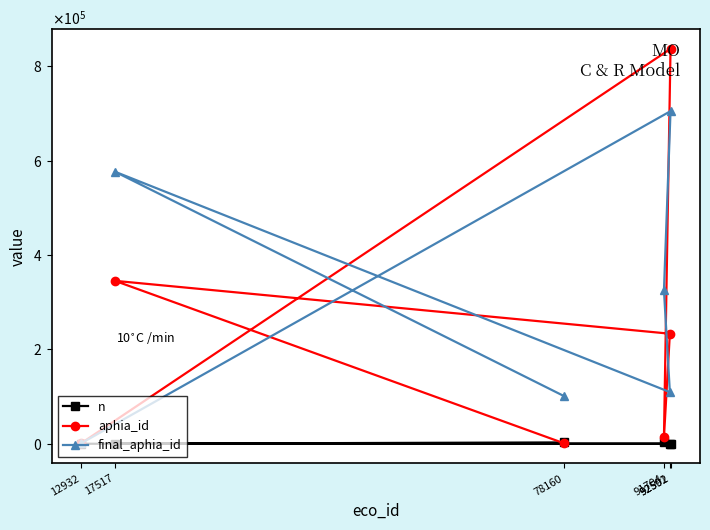

How many lines are shown in the chart?

3